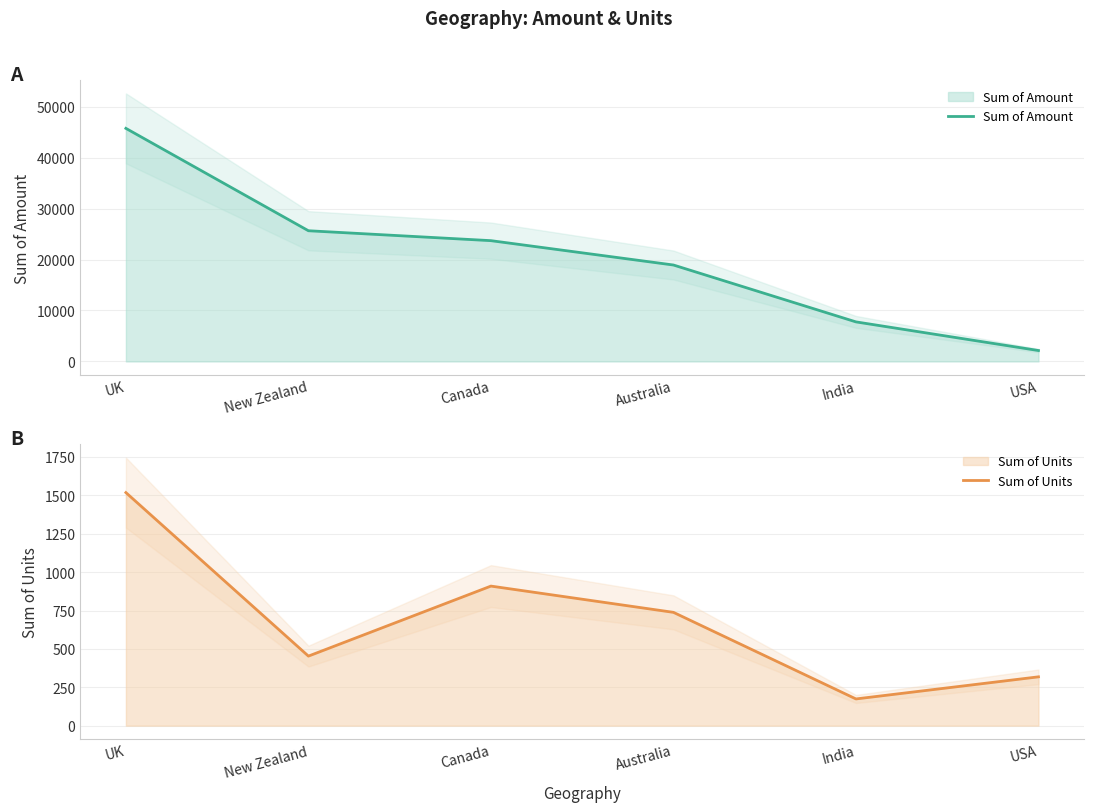

At how many categories does at least one series exceed 9512?

4